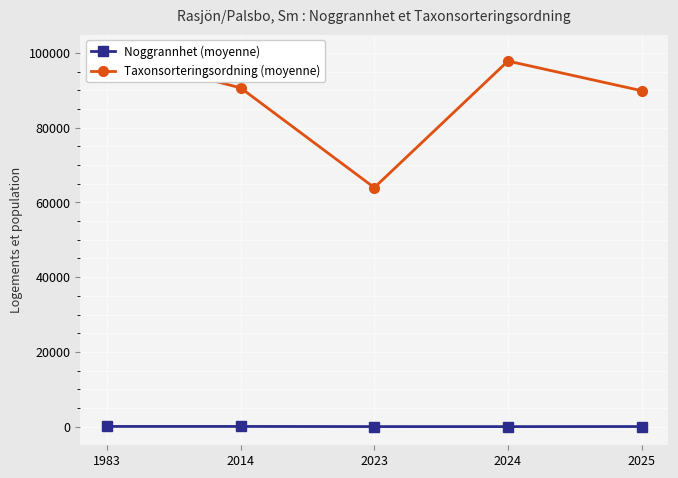

Which series has the largest total across all categories?

Taxonsorteringsordning (moyenne)